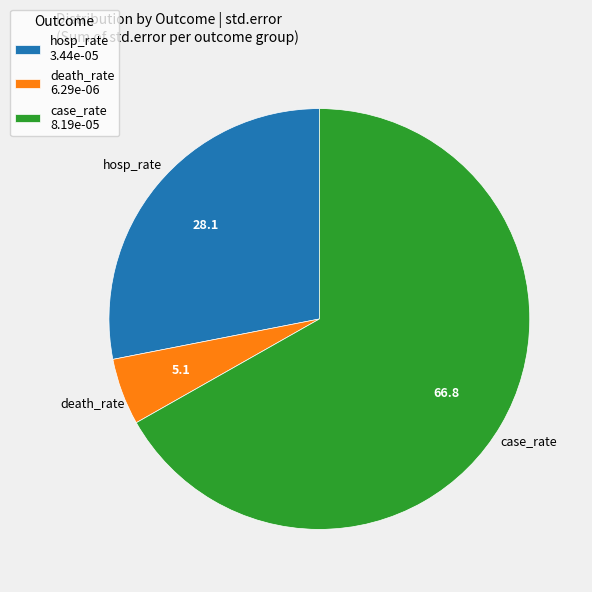

Approximately how many times larger is the value at hosp_rate compared to death_rate?

5.5